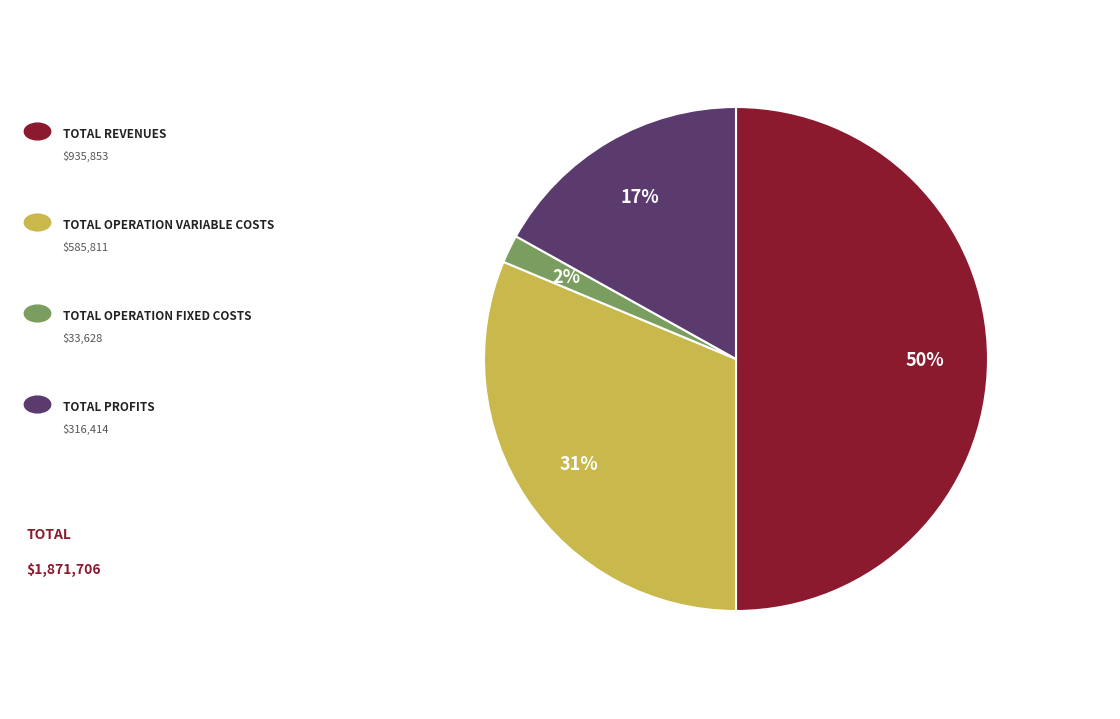

To the nearest percent, what is the difference between the largest and smallest slice percentages?

48%